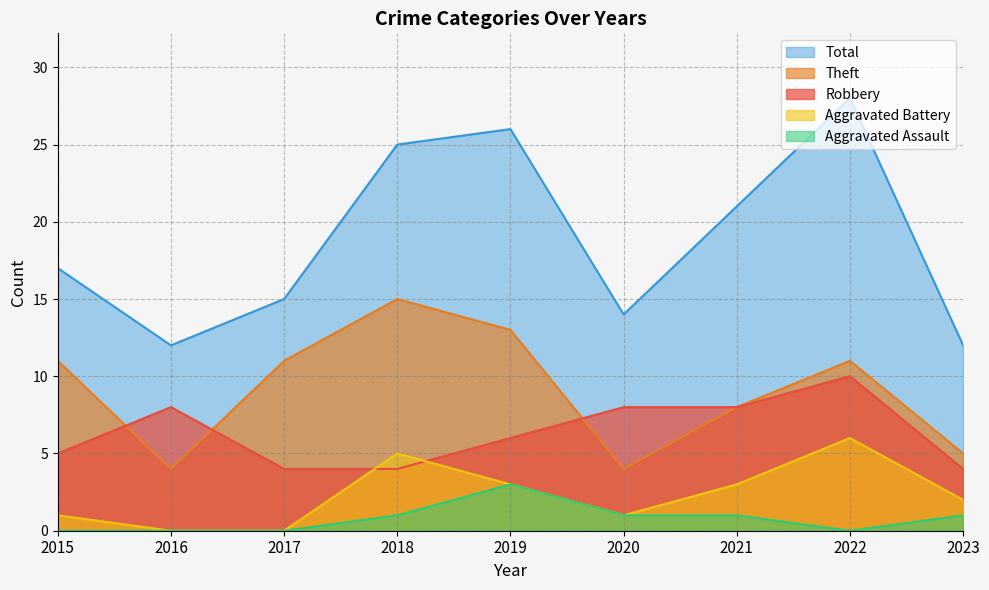

In Robbery, how many points are higher than both neighbors (excluding endpoints)?

2